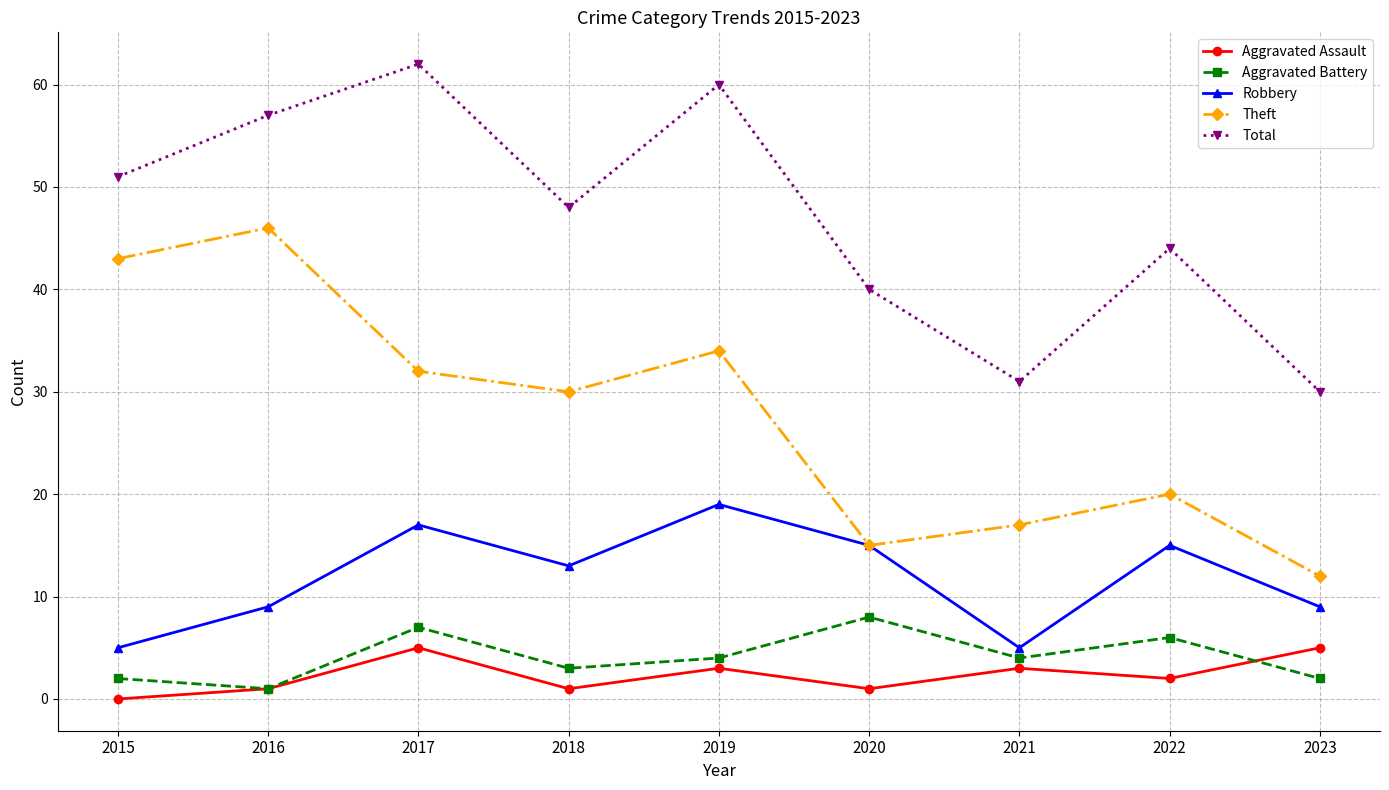

Reading right to left, list all the values displayed in this chart.

Aggravated Assault: 2023=5	2022=2	2021=3	2020=1	2019=3	2018=1	2017=5	2016=1	2015=0
Aggravated Battery: 2023=2	2022=6	2021=4	2020=8	2019=4	2018=3	2017=7	2016=1	2015=2
Robbery: 2023=9	2022=15	2021=5	2020=15	2019=19	2018=13	2017=17	2016=9	2015=5
Theft: 2023=12	2022=20	2021=17	2020=15	2019=34	2018=30	2017=32	2016=46	2015=43
Total: 2023=30	2022=44	2021=31	2020=40	2019=60	2018=48	2017=62	2016=57	2015=51